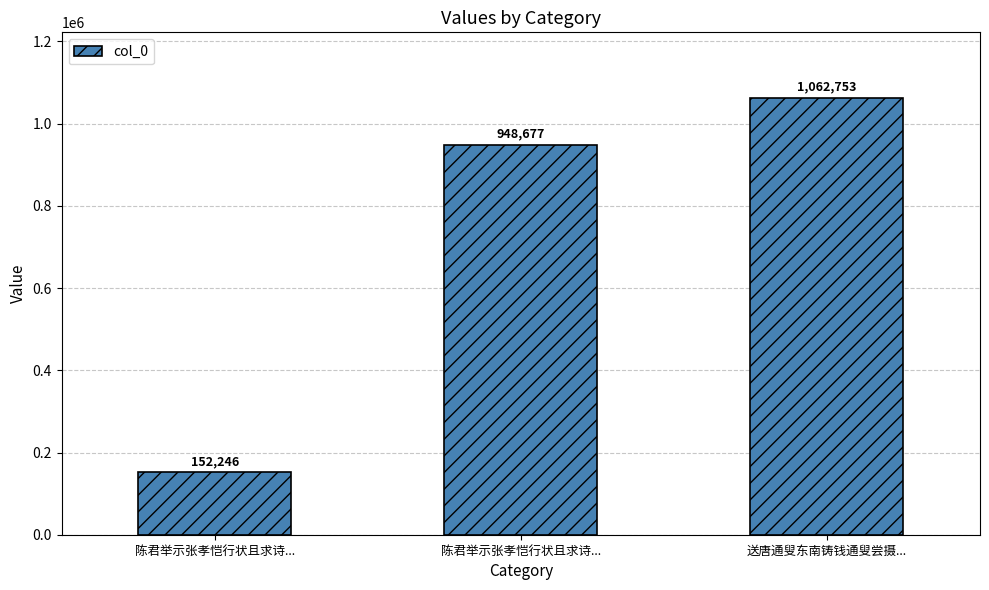

Are the bars horizontal?

No